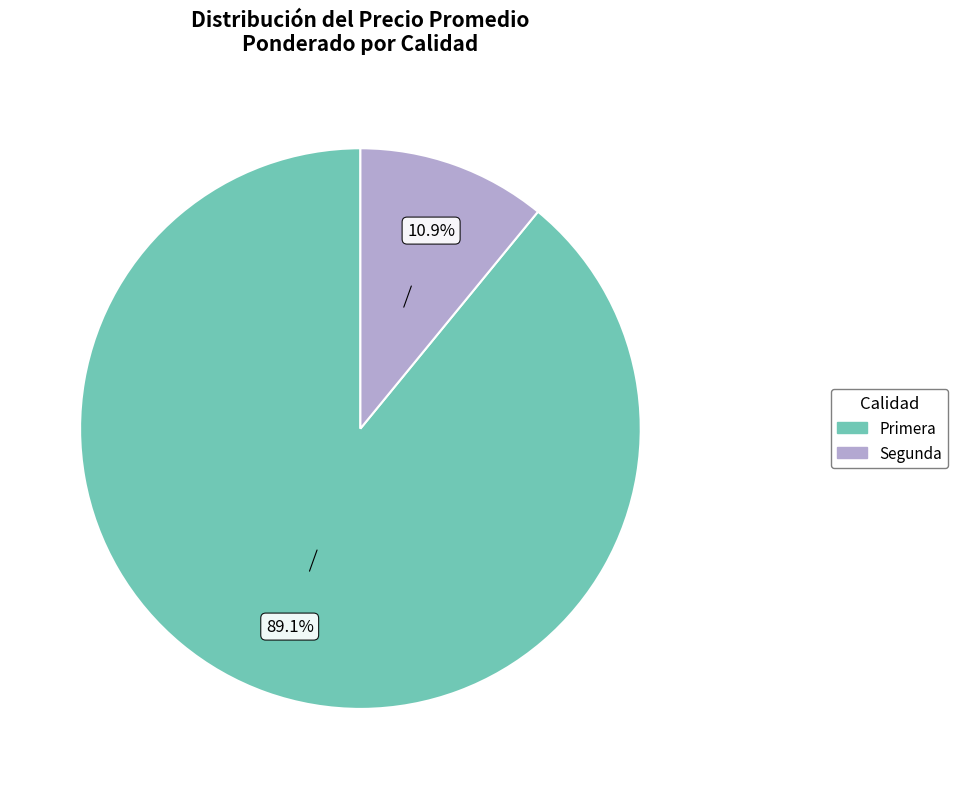

Count the number of slices in the pie.

2